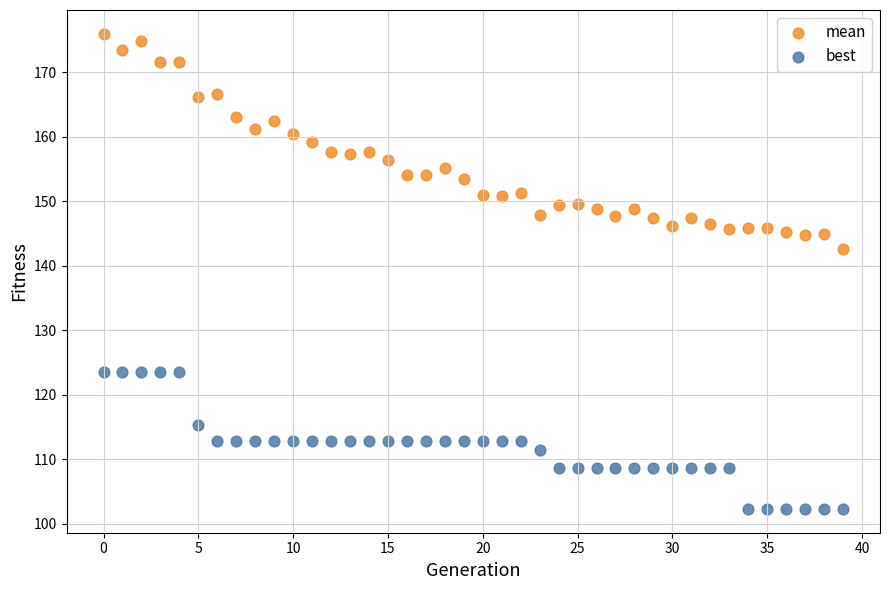

Across all data points, what is the range of Y values (max minus min)?

73.6